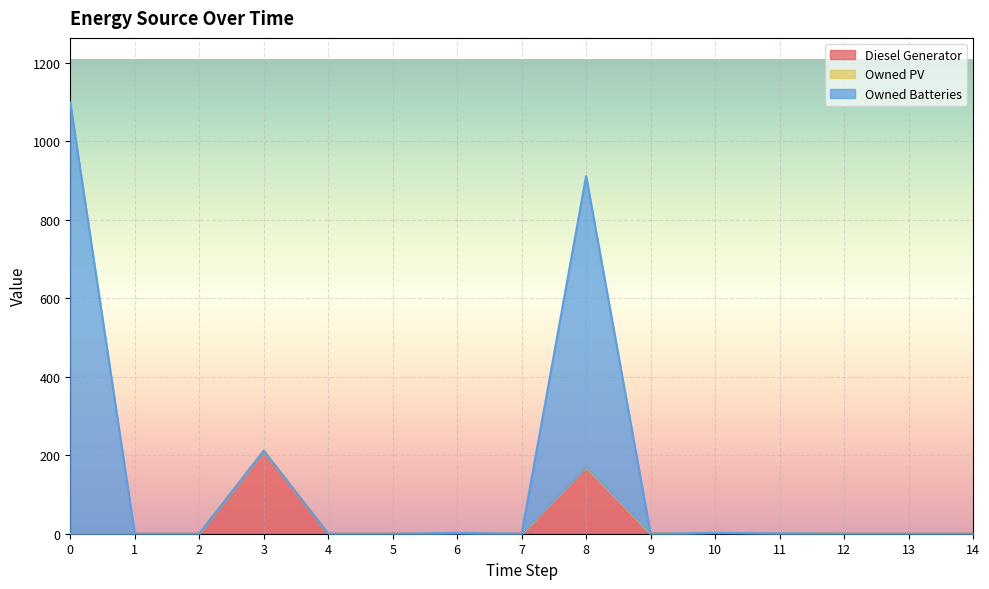

Is it true that Diesel Generator equals 110 at 12?

False